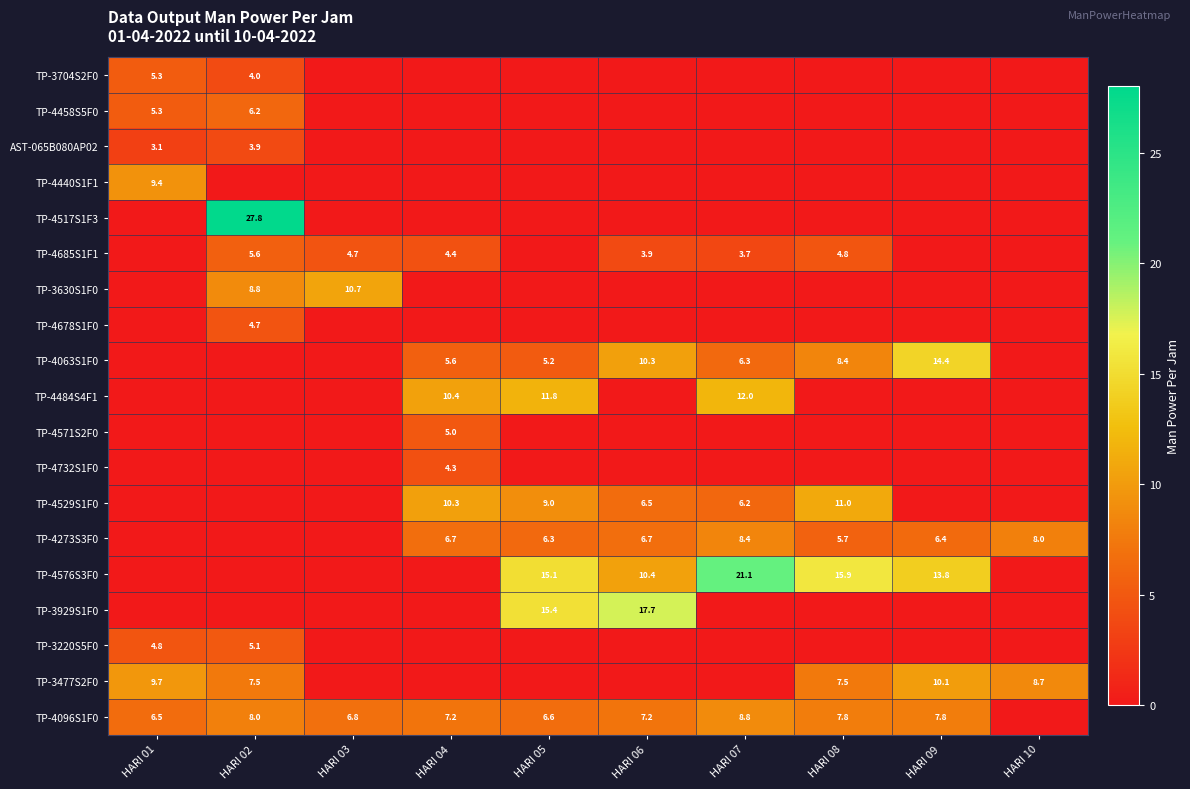

True or false: TP-4096S1F0 has a value of 6.6 at HARI 05.

True